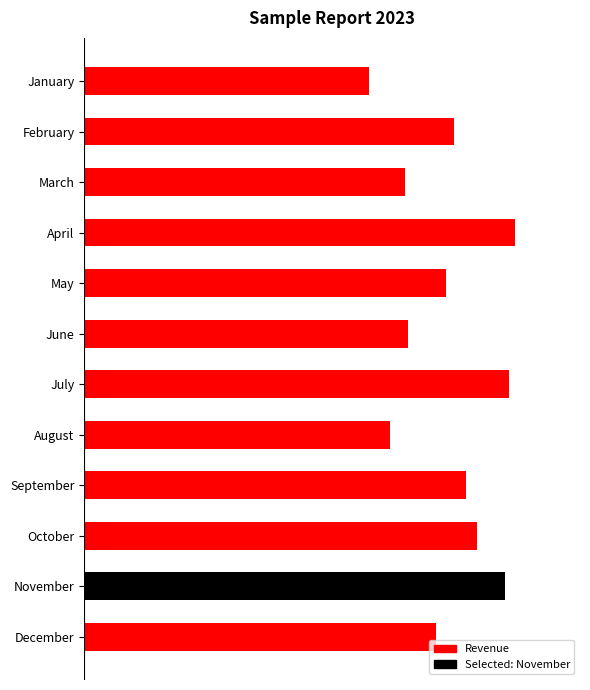

Reading left to right, transcribe all the data shown in this chart.

5191	6724	5844	7849	6578	5902	7725	5561	6955	7142	7658	6408